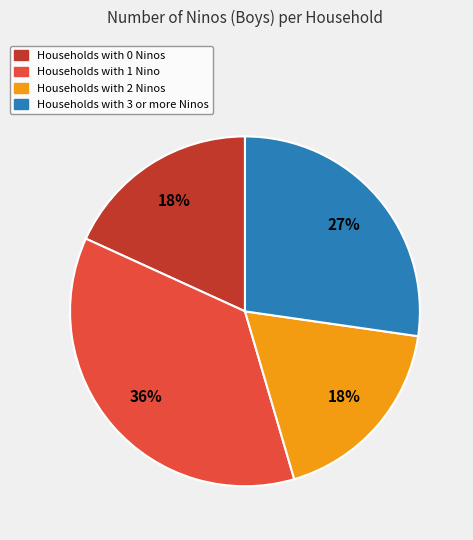

Count the number of slices in the pie.

4